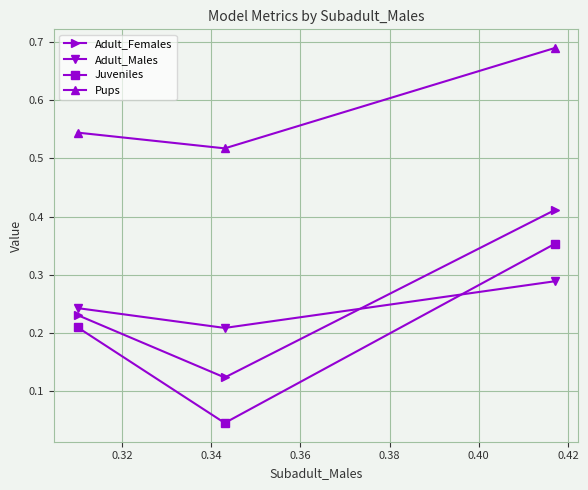

How many lines are shown in the chart?

4